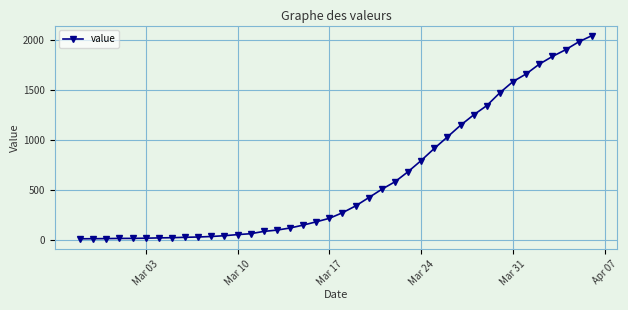

What is the difference between the maximum and minimum values?

2034